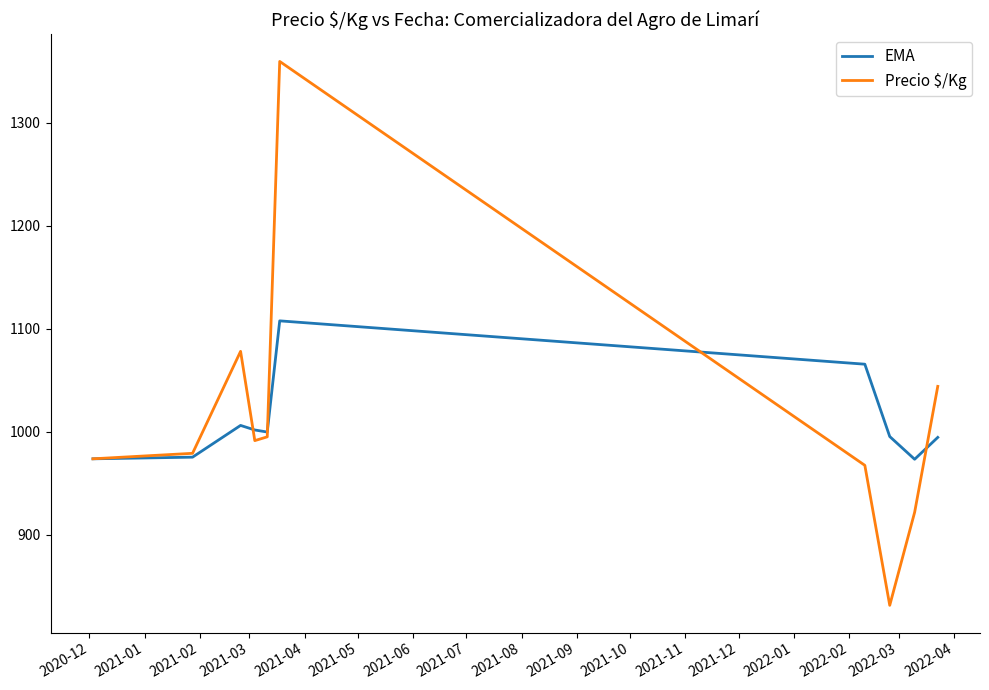

Which series has the widest spread of values?

Precio $/Kg